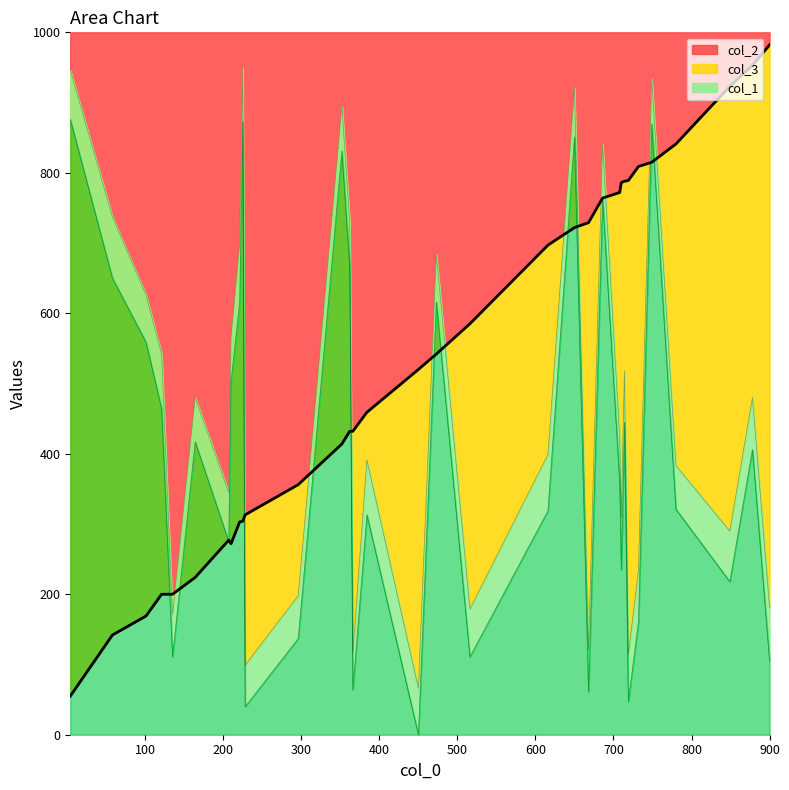

List the labels in order of col_1 value, smallest first.

450, 228, 719, 668, 366, 900, 135, 516, 296, 732, 849, 710, 207, 384, 616, 780, 708, 878, 164, 714, 121, 210, 101, 221, 473, 58, 362, 686, 352, 650, 749, 225, 4